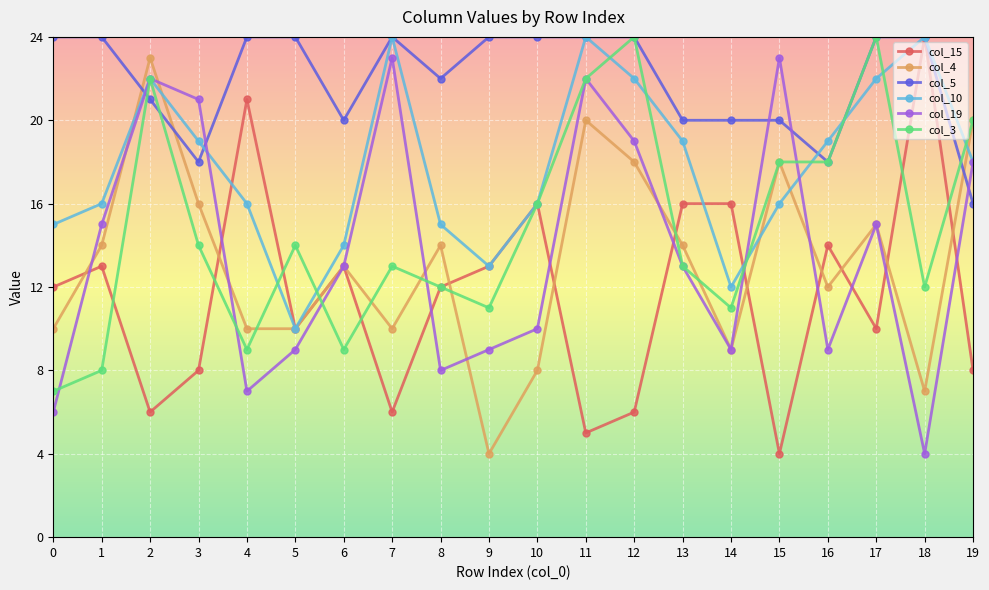

Which series has the largest total across all categories?

col_5